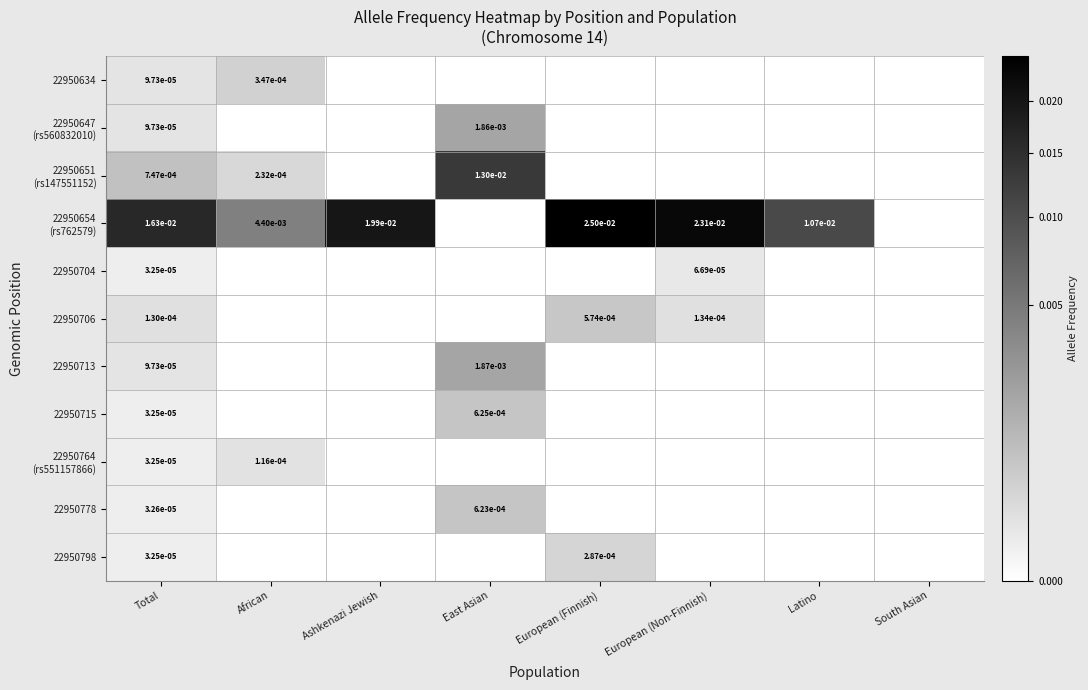

The value of 22950647 (rs560832010) at African is 0.0. True or false?

False